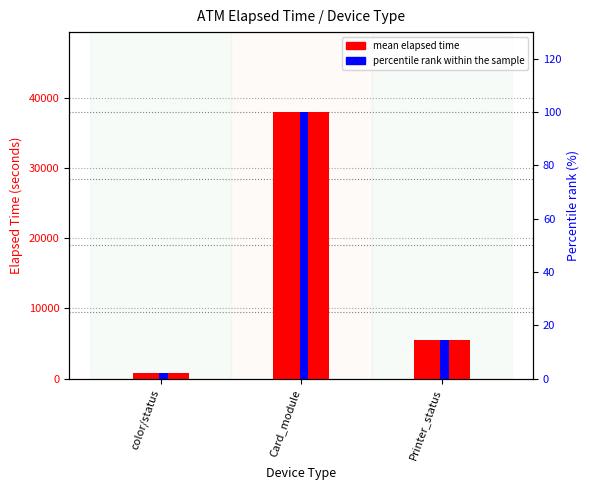

Rank the series by their average value, from lowest to highest.

percentile rank within the sample, mean elapsed time